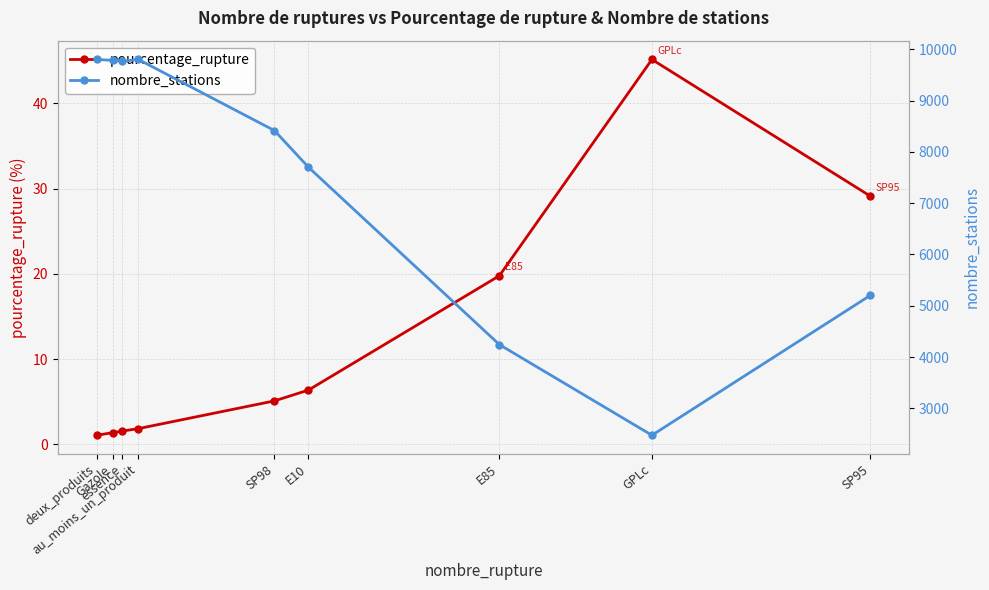

How many data points in pourcentage_rupture are less than 5?

4